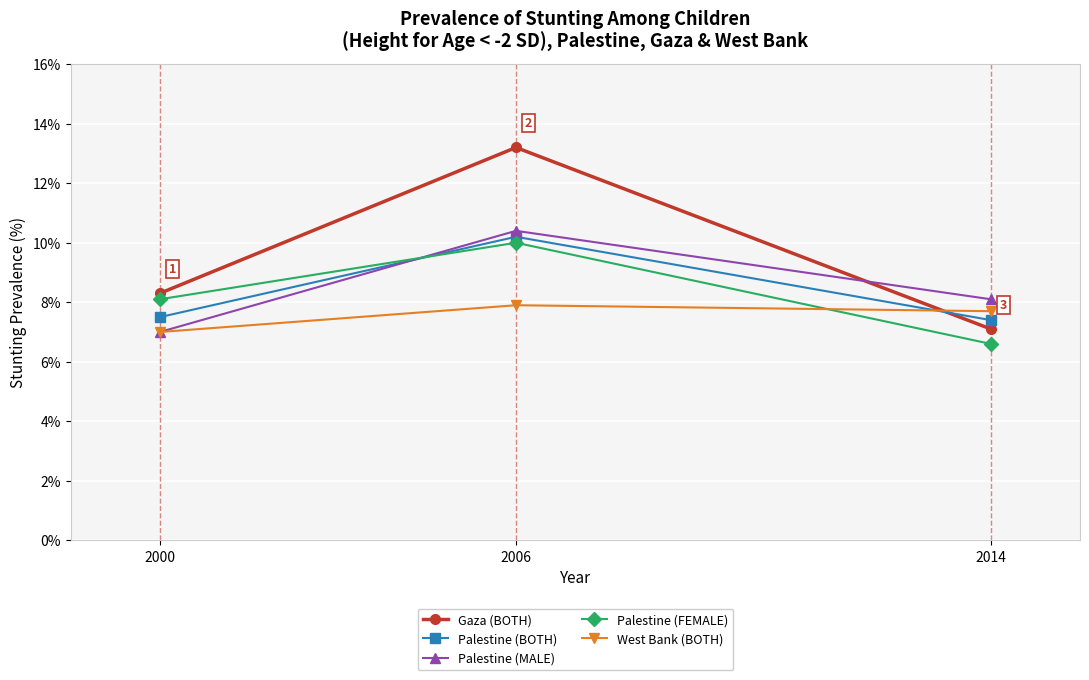

Which category has the lowest value in the West Bank (BOTH) series?

2000